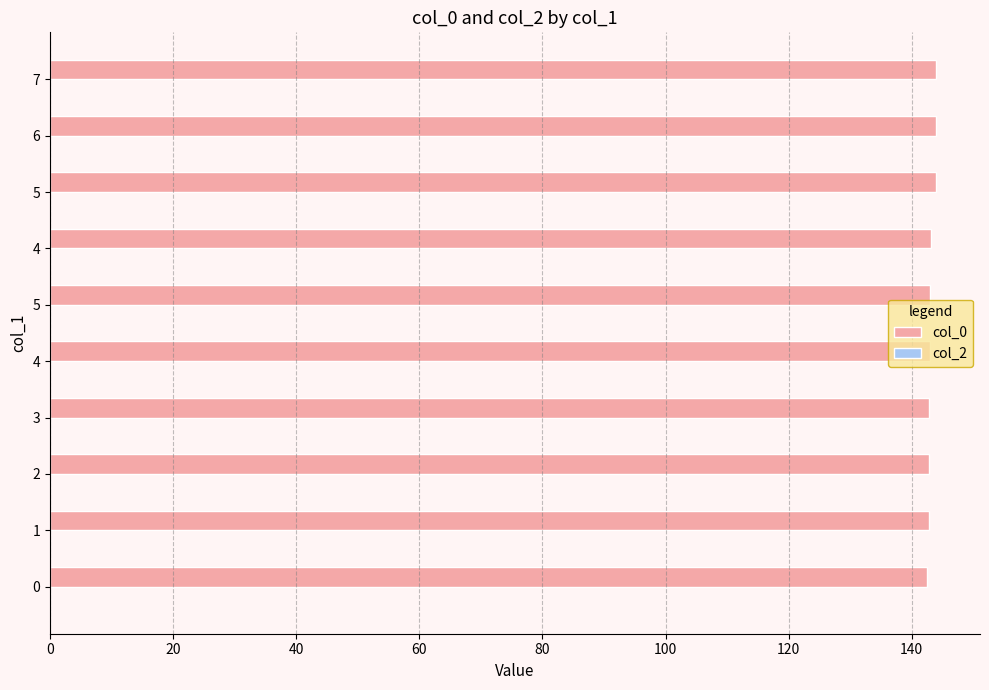

Count the number of categories in the chart.

10